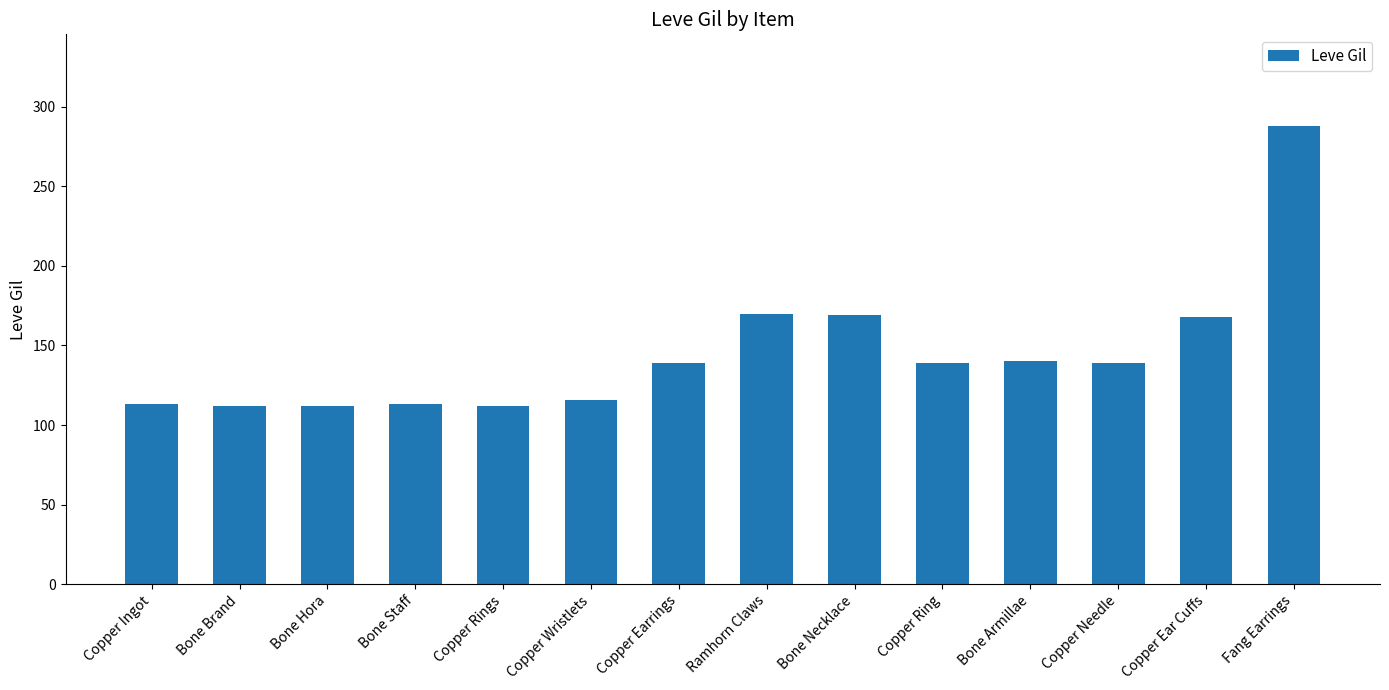

What is the ratio of the value at Copper Earrings to the value at Bone Staff?

1.2